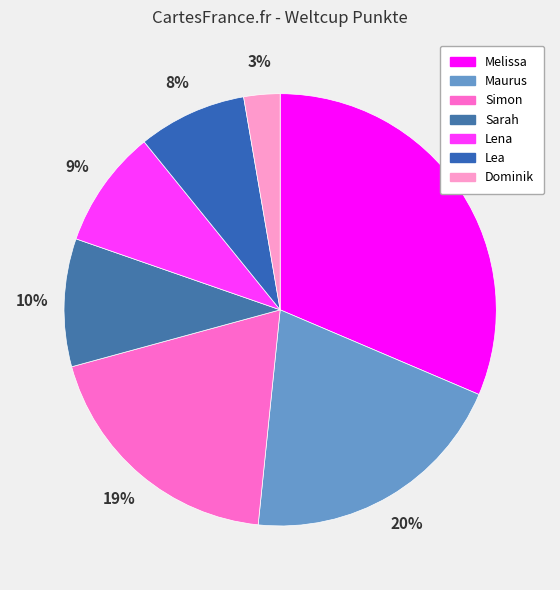

How many segments does this pie chart have?

7